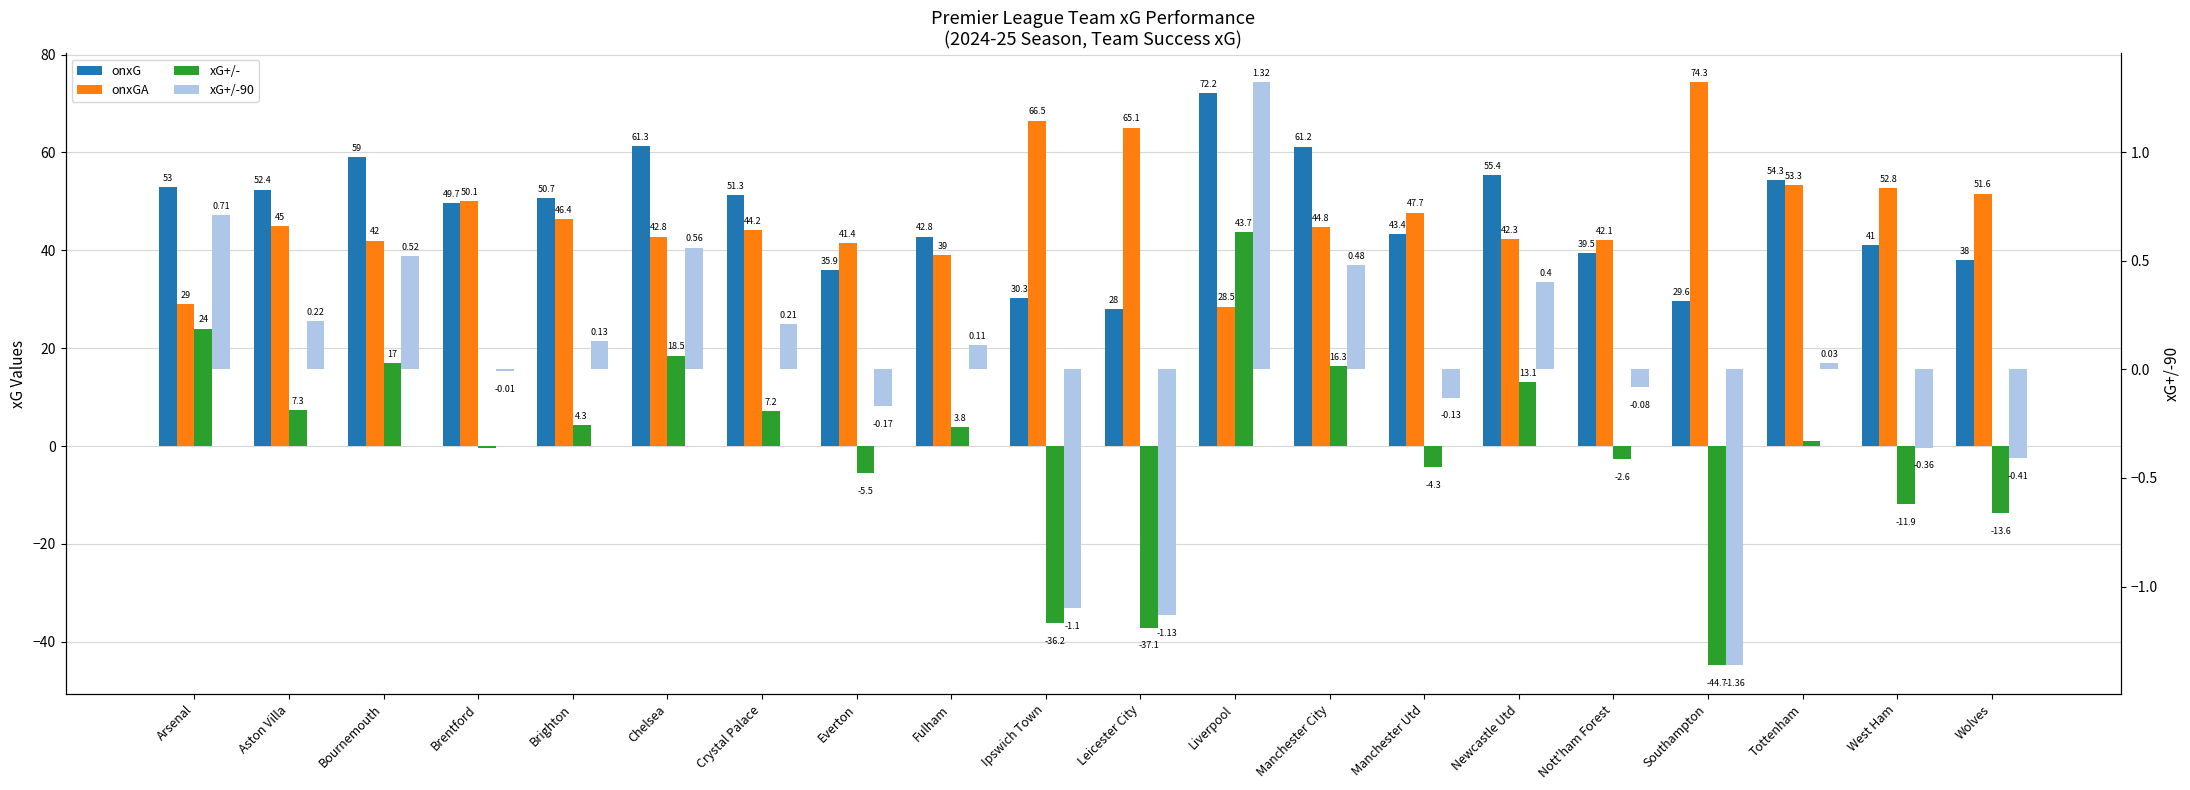

Where does the onxG series first go above 50?

Arsenal